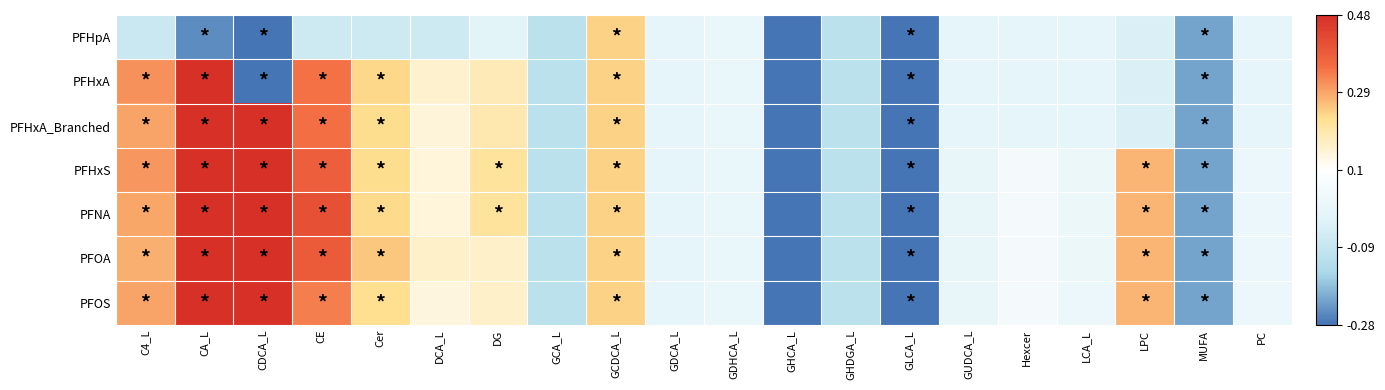

At which category does the chart reach its minimum across all series?

GHCA_L